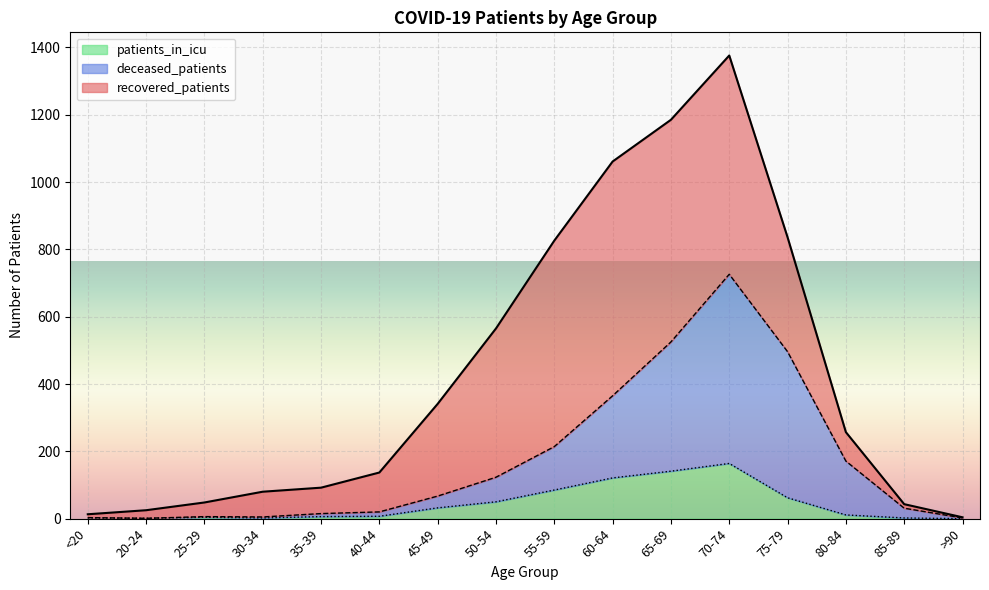

Is it true that patients_in_icu equals 1 at <20?

False